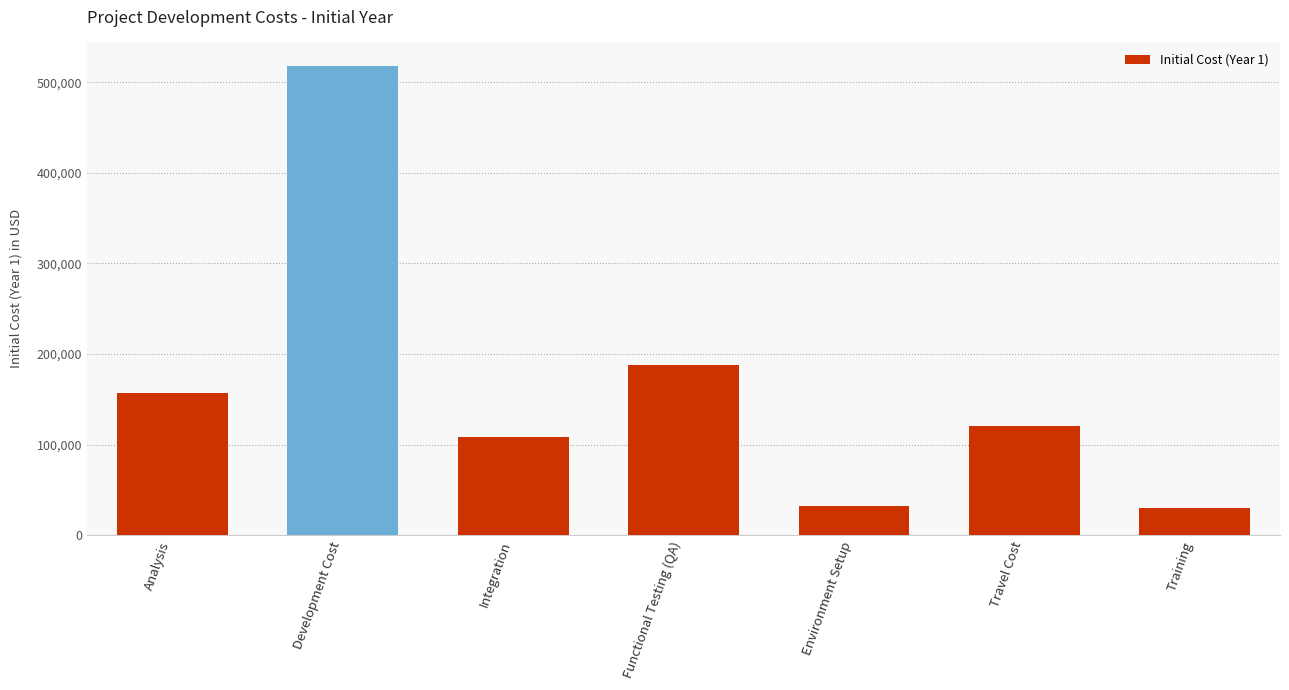

Approximately how many times larger is the value at Functional Testing (QA) compared to Training?

6.3